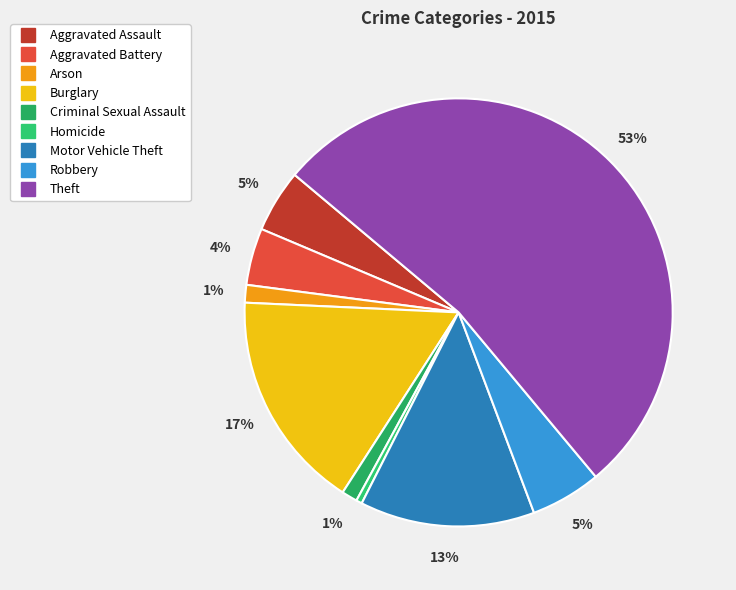

Which category has the smallest portion of the pie?

Homicide